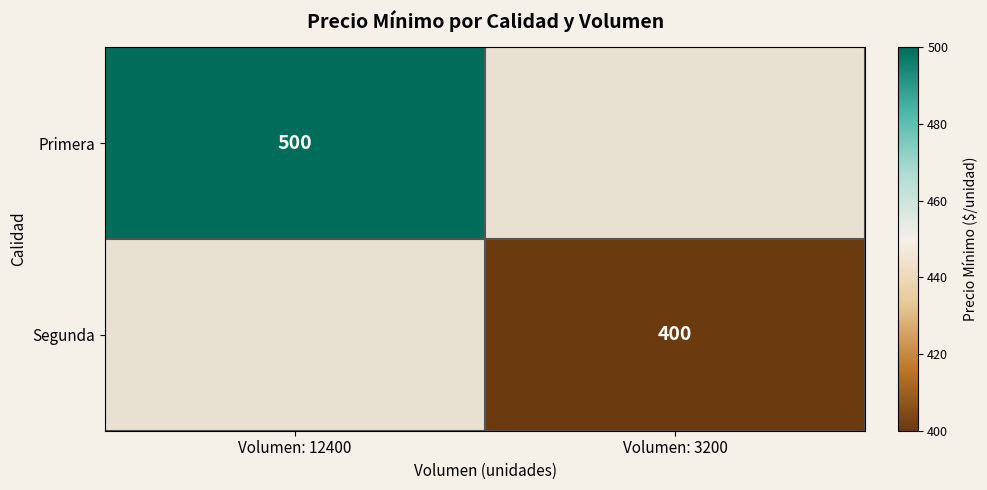

Count the number of data series in this chart.

2